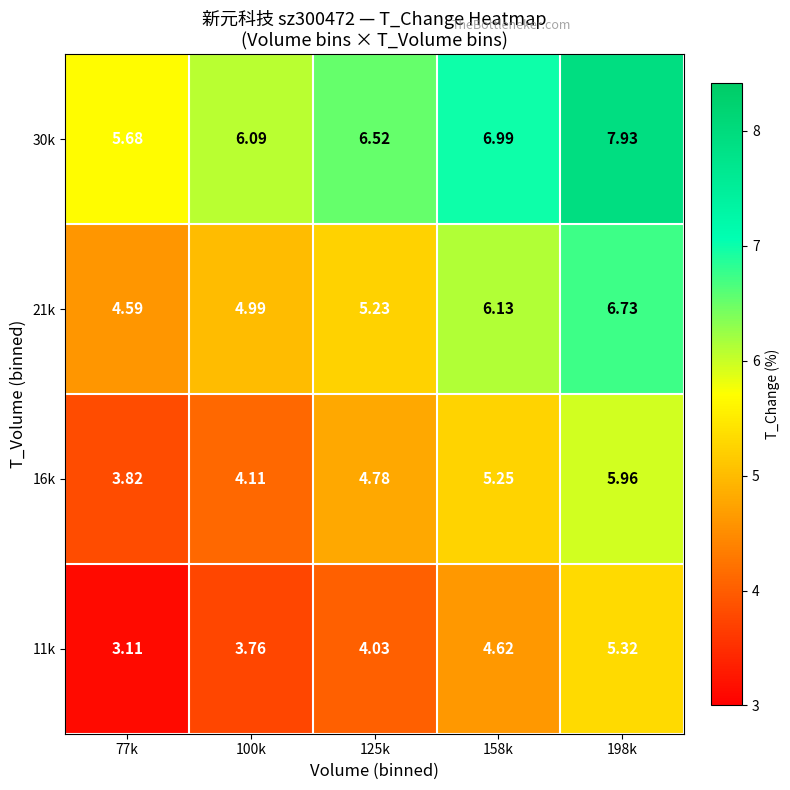

Is the value of 16k at 125k greater than the value of 30k at 77k?

No